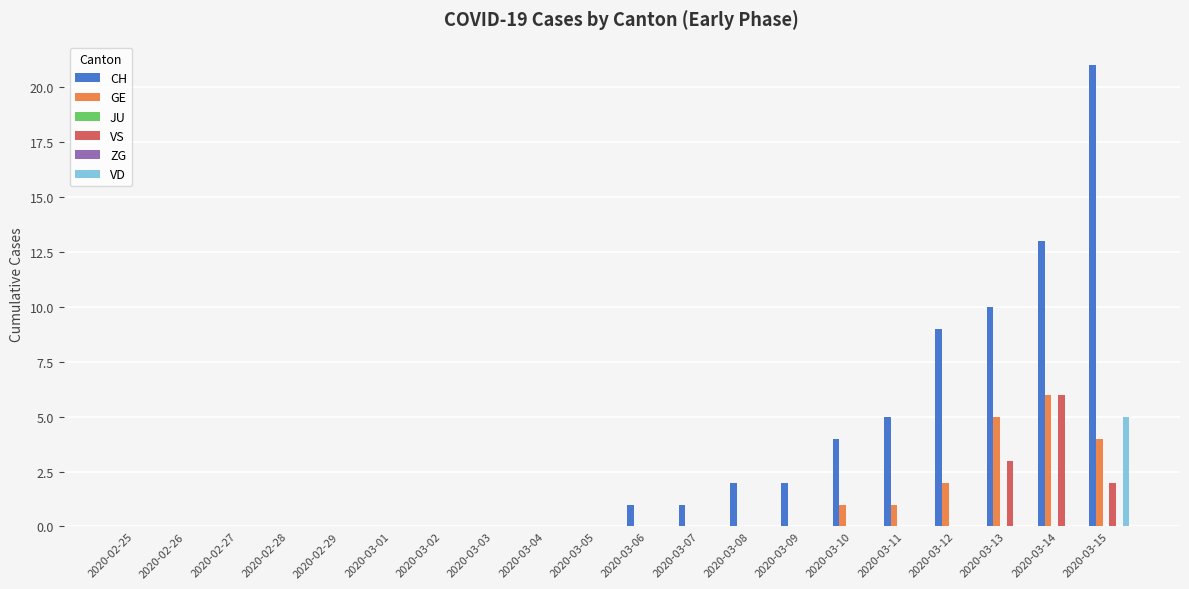

What are all the series names shown in the legend?

CH, GE, JU, VS, ZG, VD